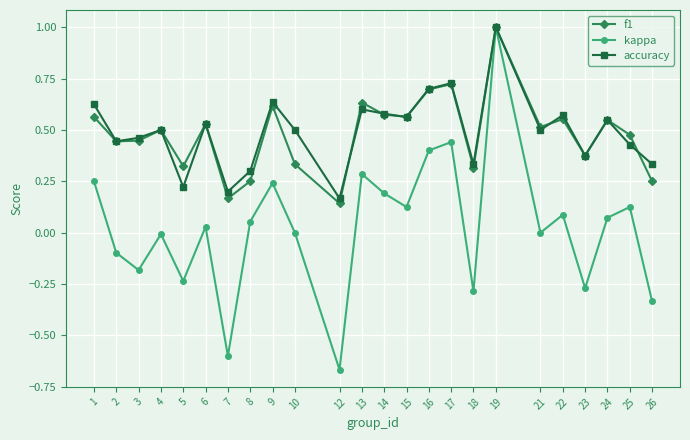

At which label does kappa reach its peak?

19